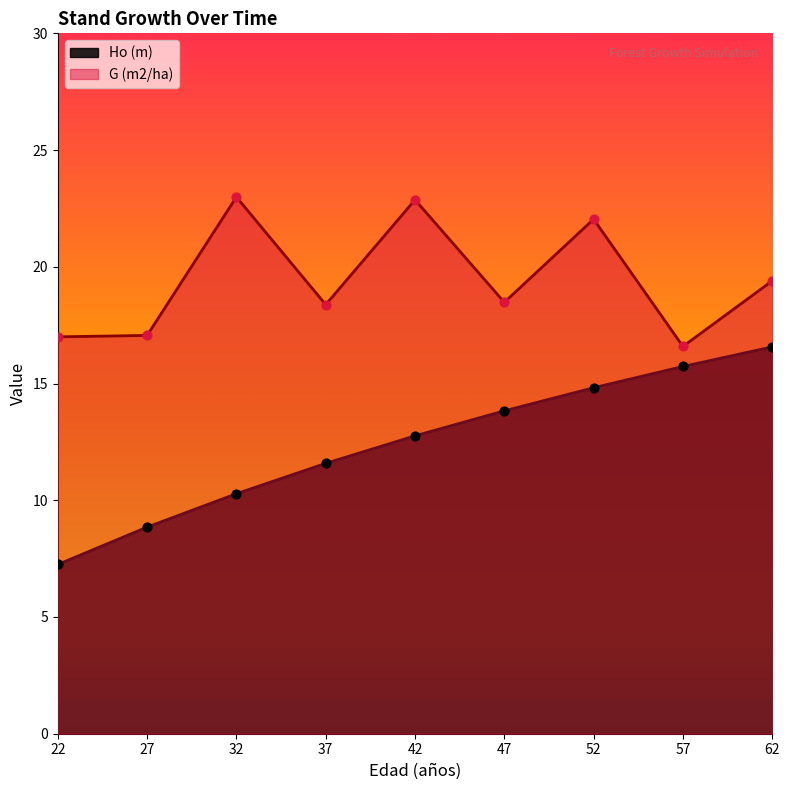

What are all the series names shown in the legend?

Ho (m), G (m2/ha)